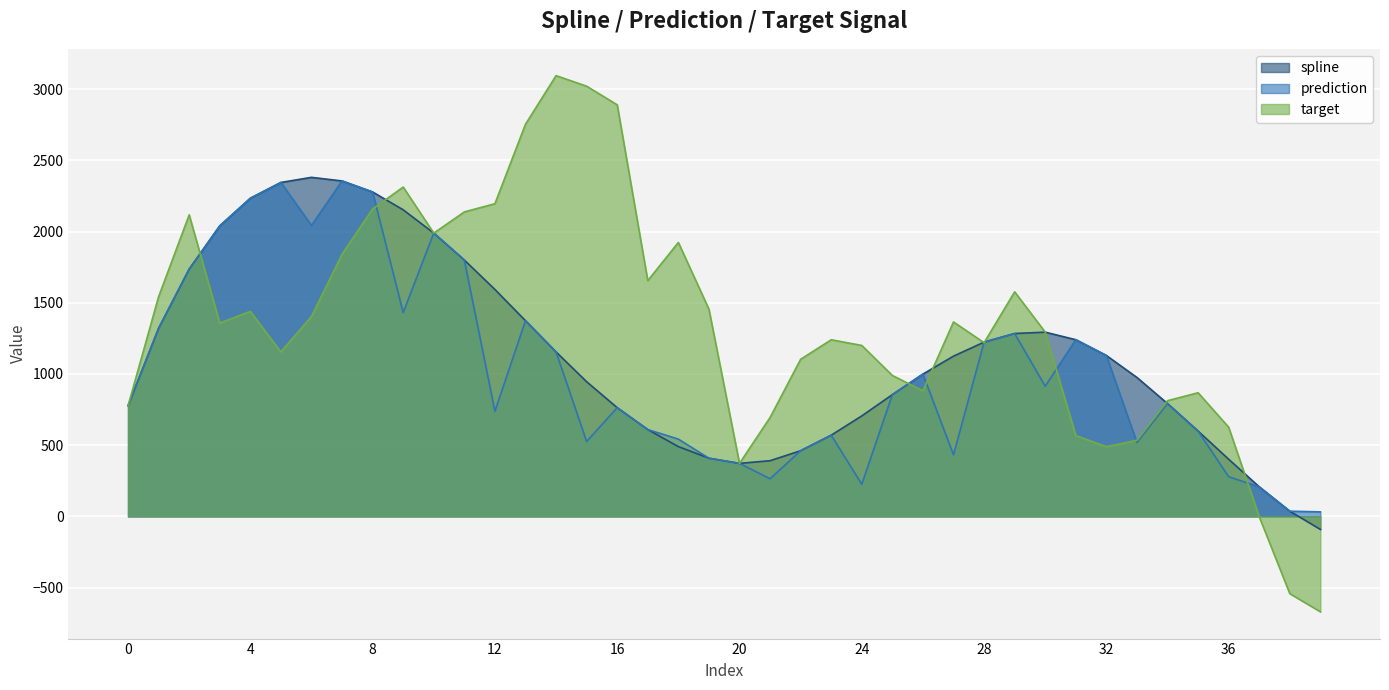

How many data points does each series have?

40